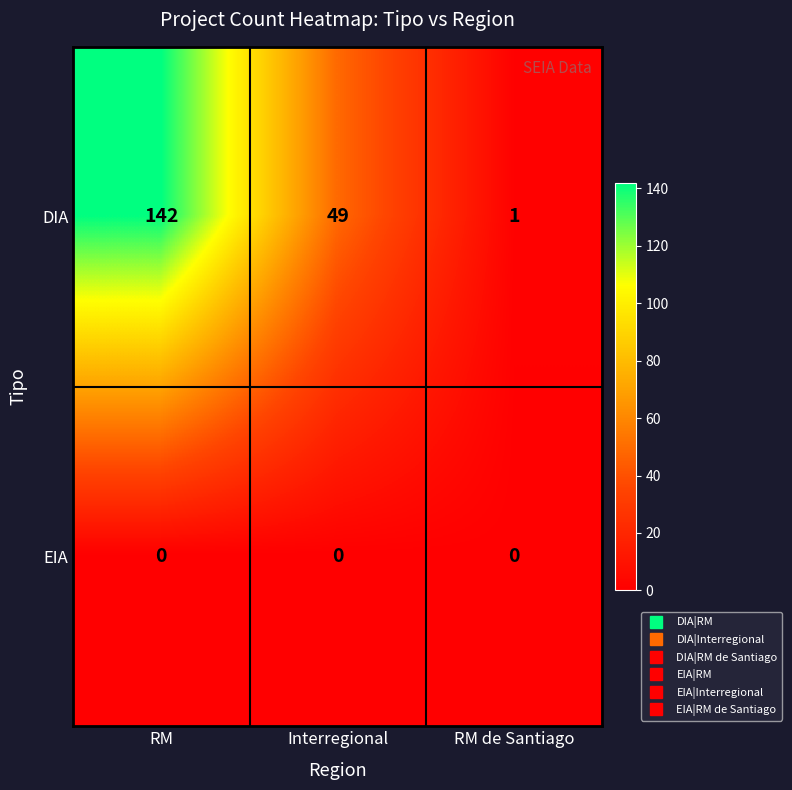

What is the highest value of the DIA series?

142